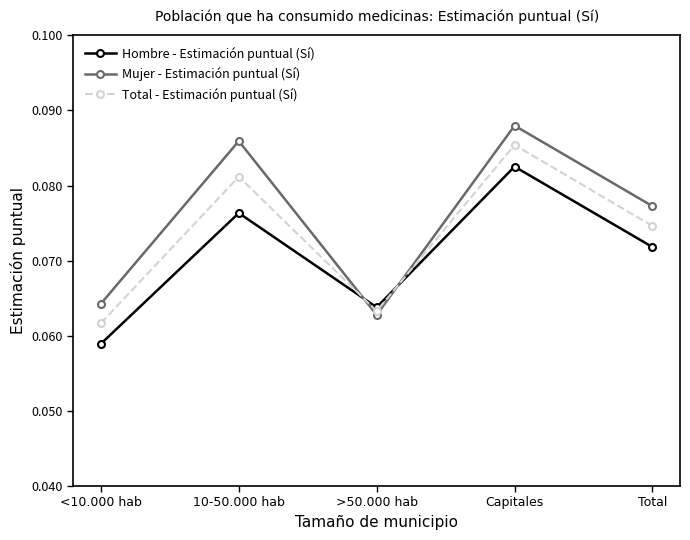

Which label corresponds to the smallest value in the chart?

<10.000 hab